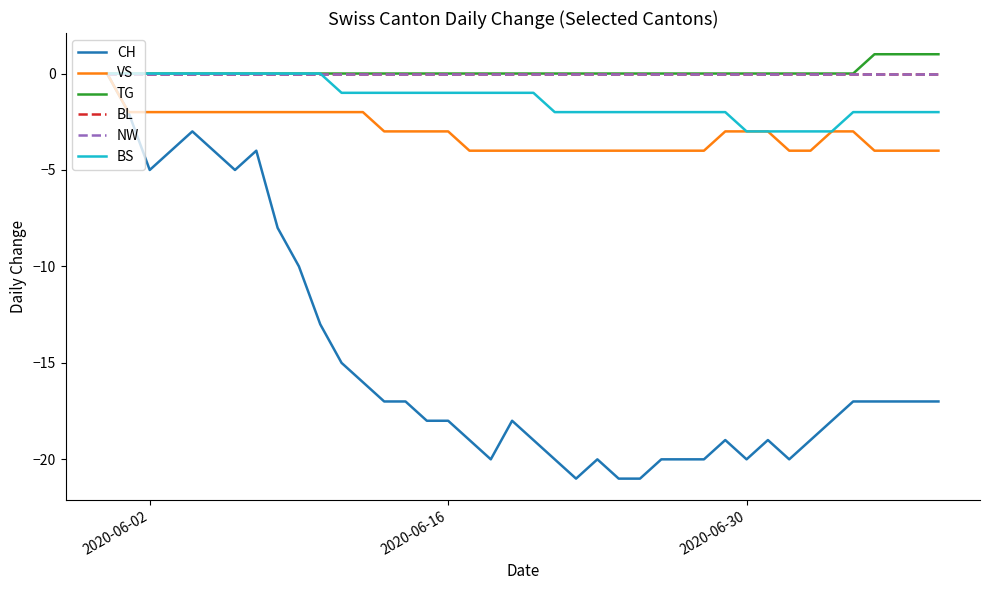

Which series has the widest spread of values?

CH